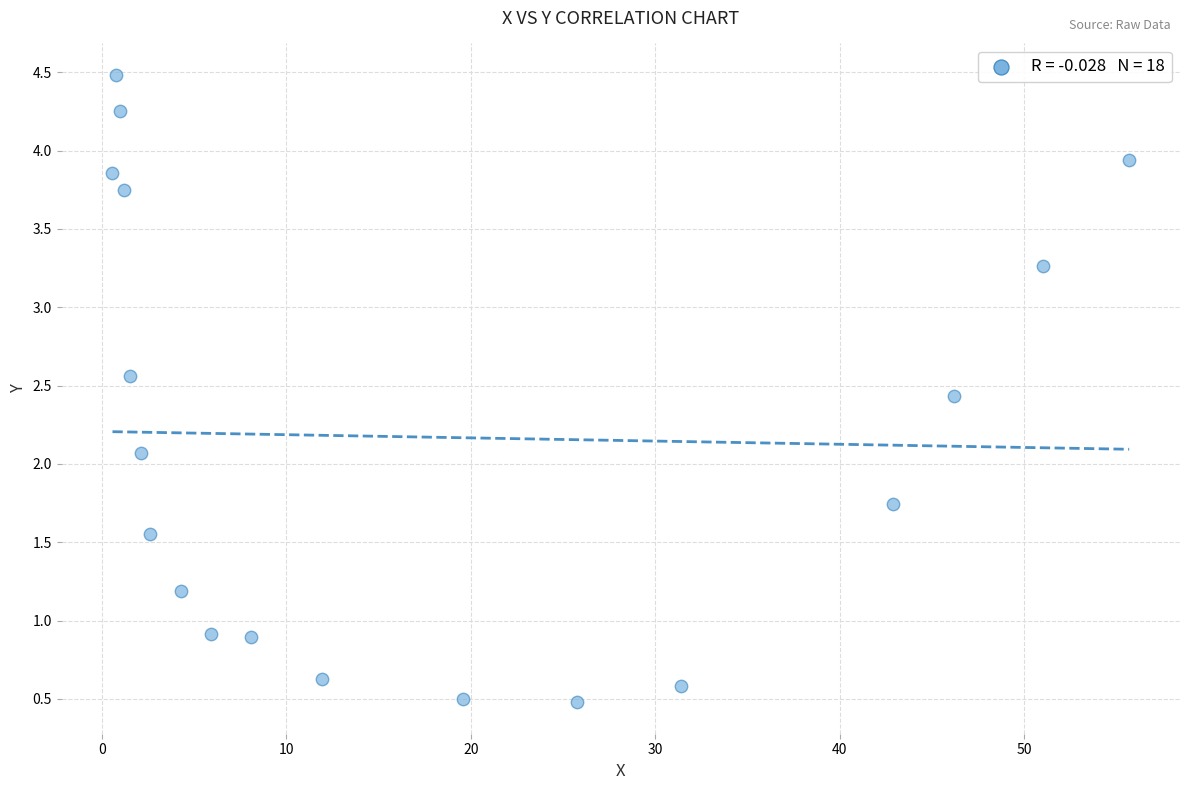

What is the range of Y values (max minus min)?

4.0